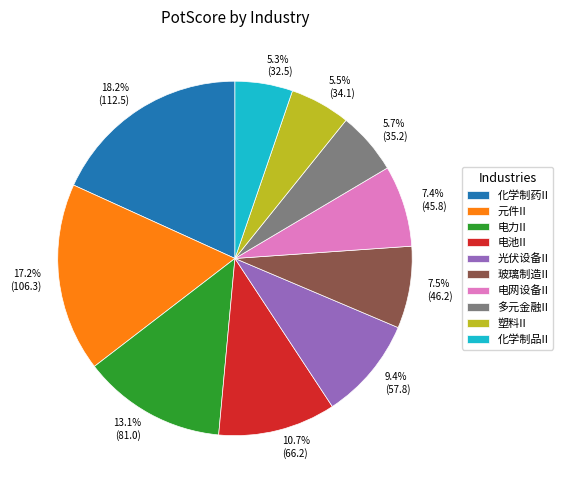

Which category has the biggest portion of the pie?

化学制药II